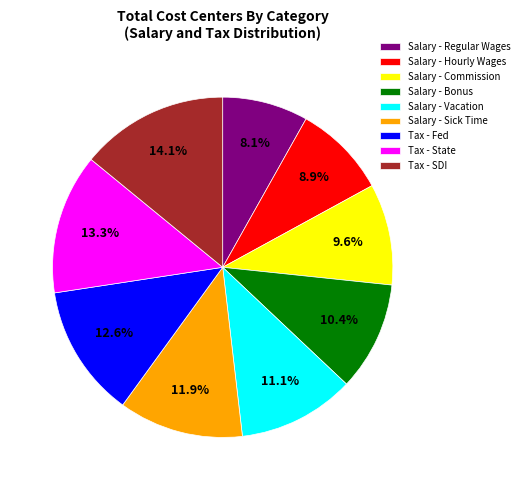

What is the smallest slice in the pie chart?

Salary - Regular Wages